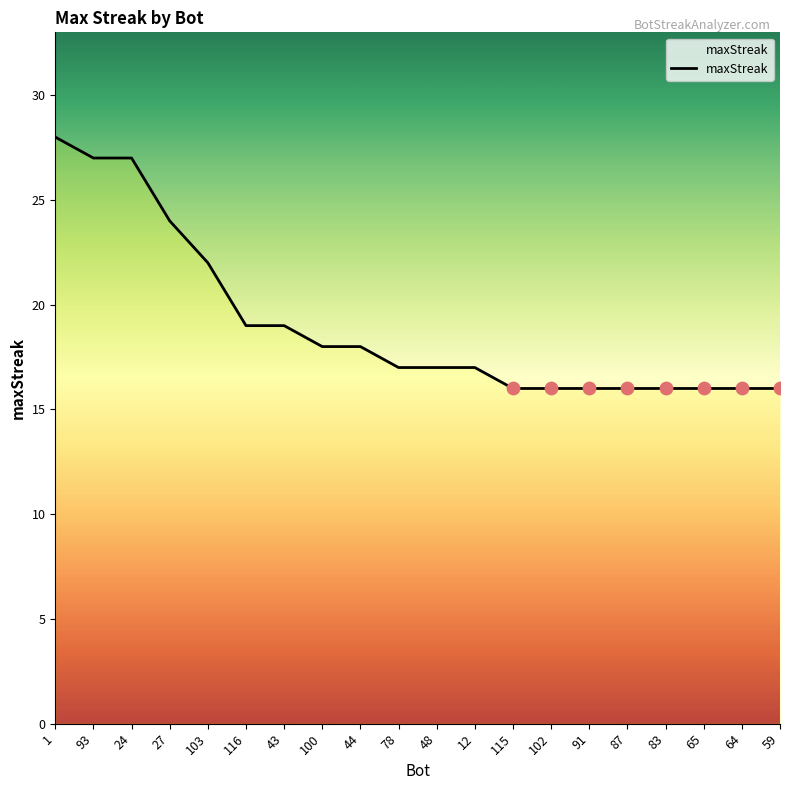

Between 65 and 24, which is larger?

24